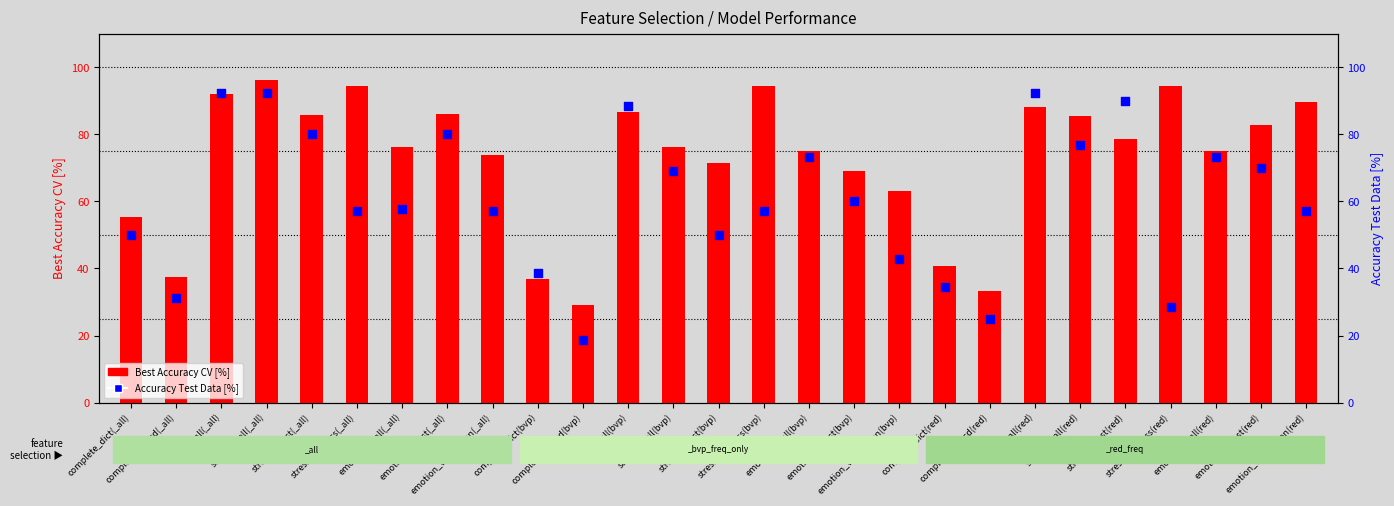

Which series reaches the maximum Y coordinate?

Best Accuracy CV [%]